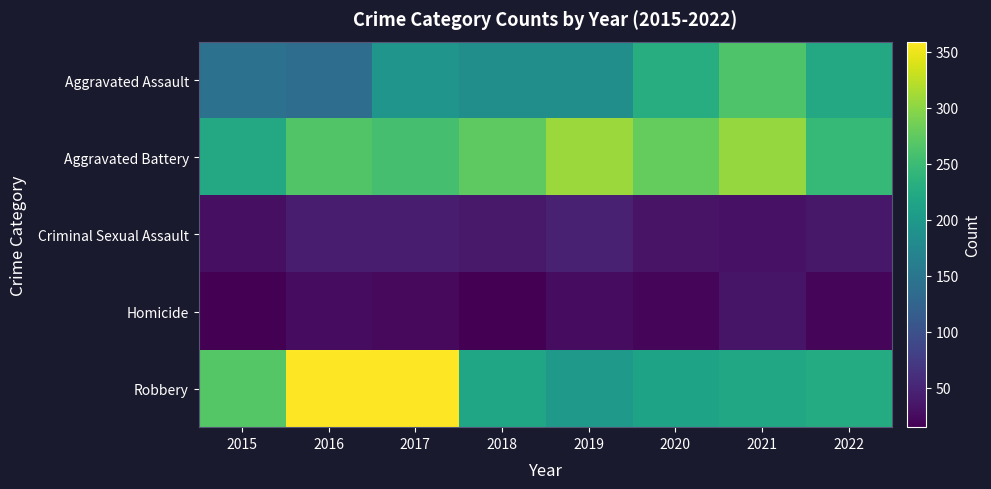

List the series in order of their peak value, lowest first.

Homicide, Criminal Sexual Assault, Aggravated Assault, Aggravated Battery, Robbery